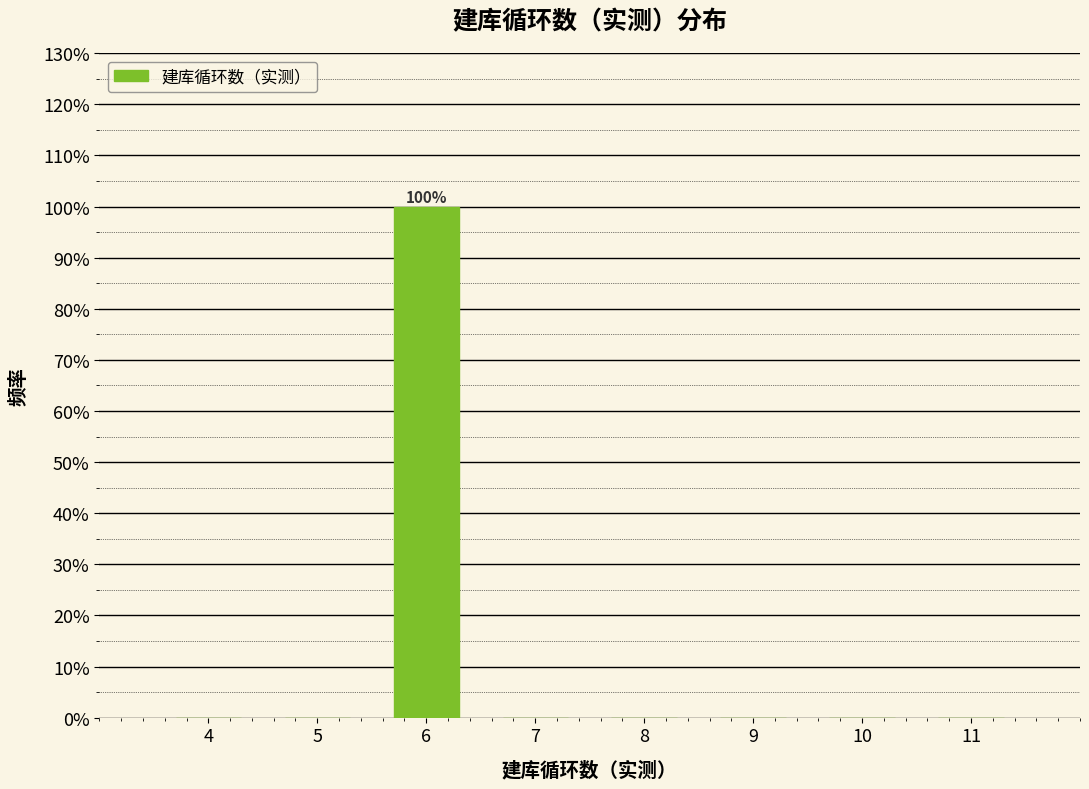

Reading right to left, what are all the values shown in this chart?

11=0	10=0	9=0	8=0	7=0	6=100	5=0	4=0